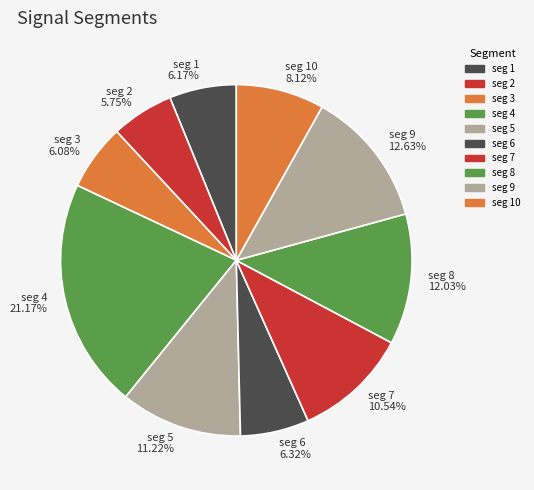

How many segments does this pie chart have?

10